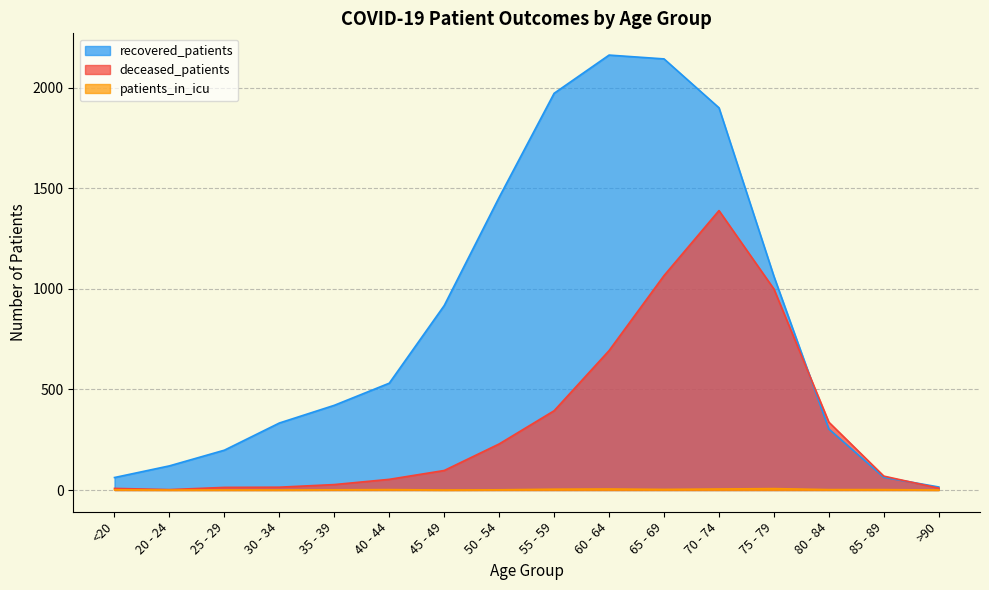

What is the label of the 13th point from the right?

30 - 34